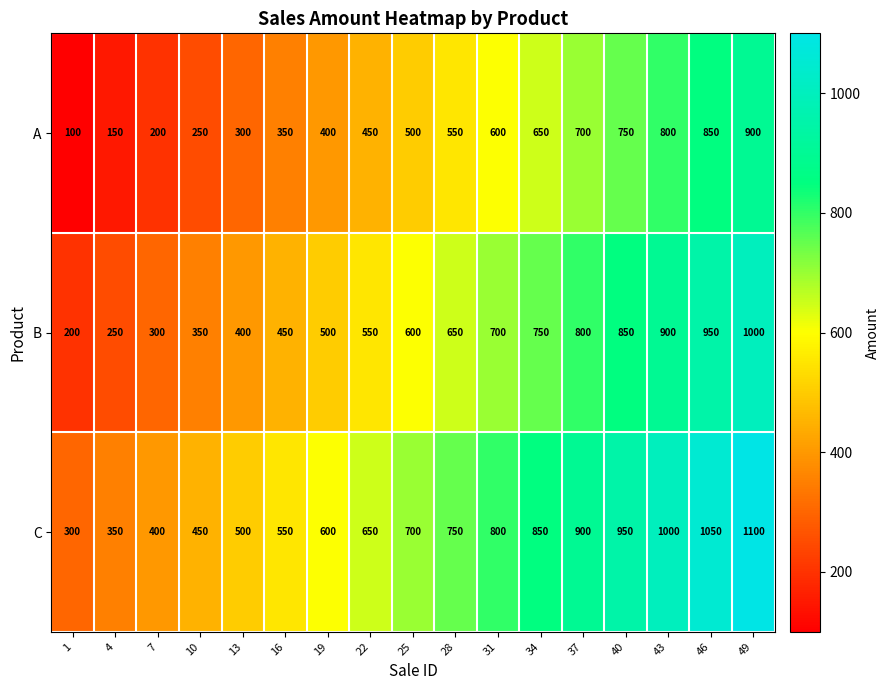

At which category does the chart reach its peak across all series?

49